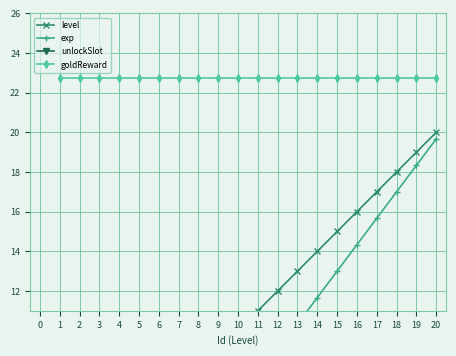

Reading left to right, list all the values displayed in this chart.

level: 1.0	2.0	3.0	4.0	5.0	6.0	7.0	8.0	9.0	10.0	11.0	12.0	13.0	14.0	15.0	16.0	17.0	18.0	19.0	20.0
exp: 0.0	0.2	0.6	1.0	1.4	2.0	3.0	4.0	5.0	6.3	7.7	9.0	10.3	11.7	13.0	14.3	15.7	17.0	18.3	19.7
unlockSlot: 2.0	2.0	2.0	3.0	3.0	3.0	4.0	4.0	4.0	5.0	5.0	5.0	6.0	6.0	6.0	6.0	6.0	6.0	6.0	6.0
goldReward: 22.7	22.7	22.7	22.7	22.7	22.7	22.7	22.7	22.7	22.7	22.7	22.7	22.7	22.7	22.7	22.7	22.7	22.7	22.7	22.7